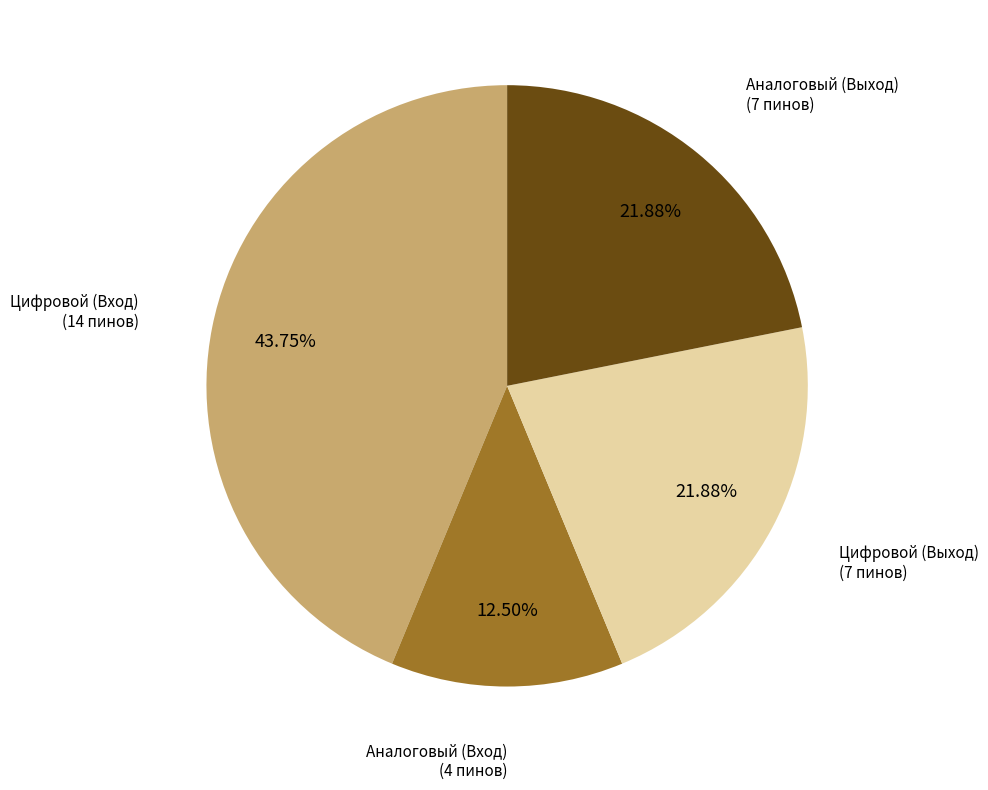

Is it true that Цифровой (Вход) is 34% of the pie?

False